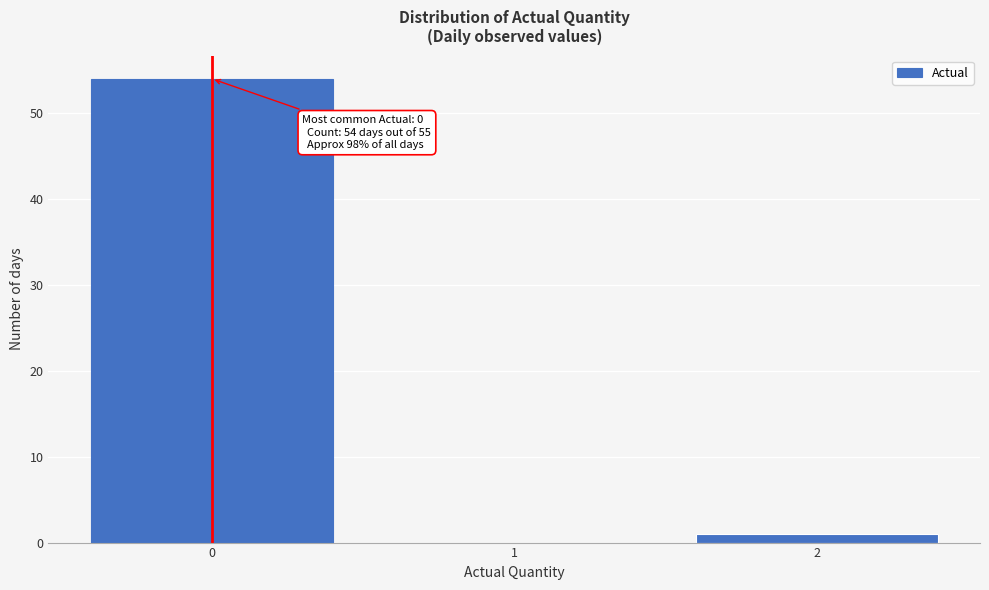

Over which range of the x-axis is the bar tallest?

-0.5 to 0.5